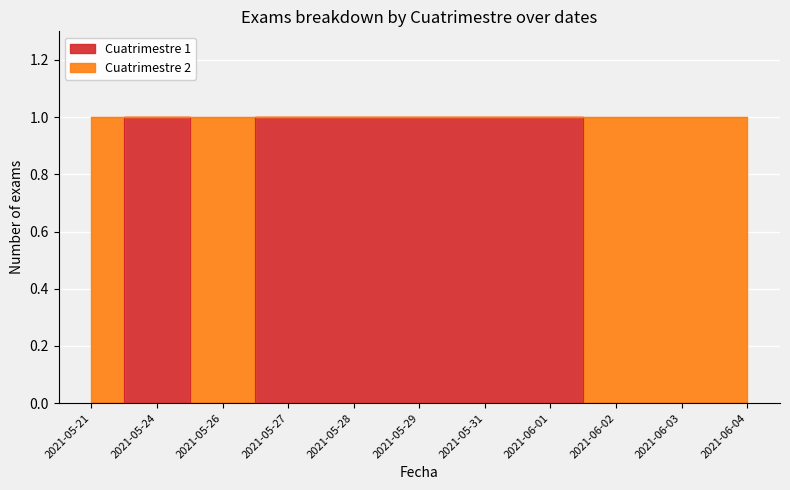

Rank the categories by value from highest to lowest.

2021-05-24, 2021-05-27, 2021-05-28, 2021-05-29, 2021-05-31, 2021-06-01, 2021-05-21, 2021-05-26, 2021-06-02, 2021-06-03, 2021-06-04